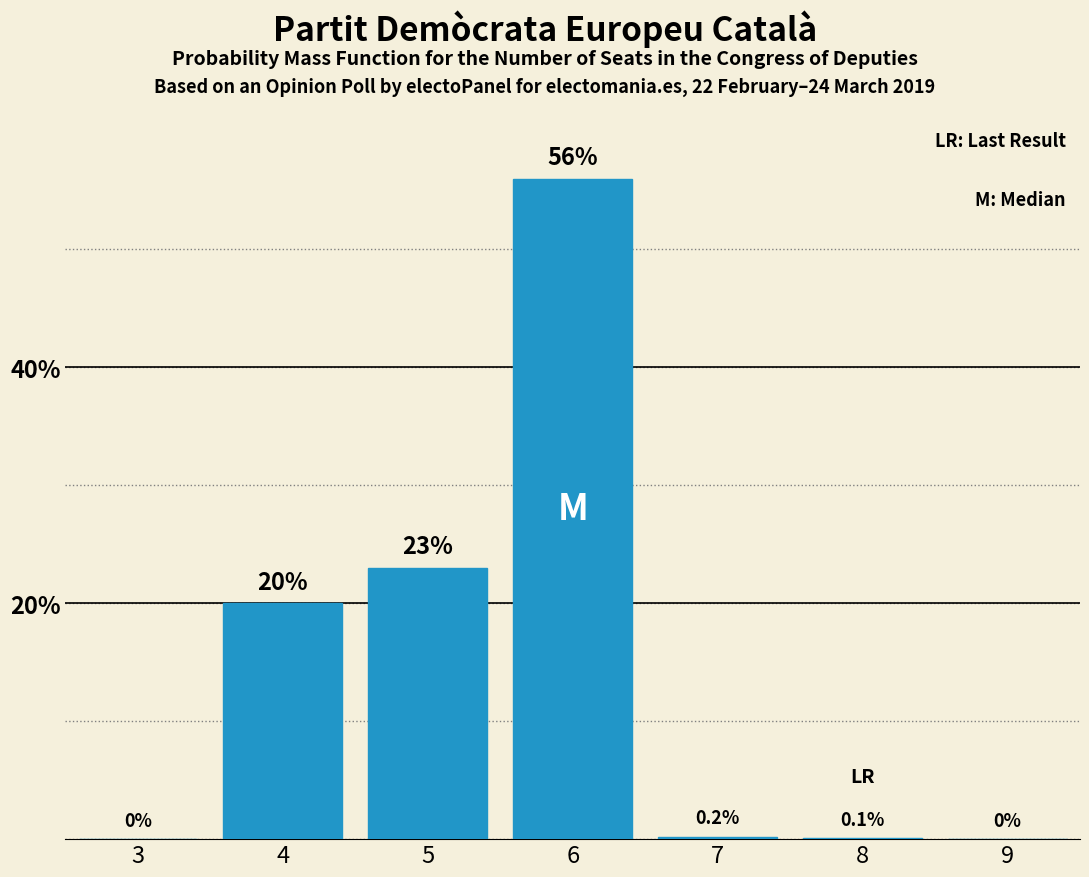

Reading left to right, list all the values displayed in this chart.

3=0.0	4=20.0	5=23.0	6=56.0	7=0.2	8=0.1	9=0.0